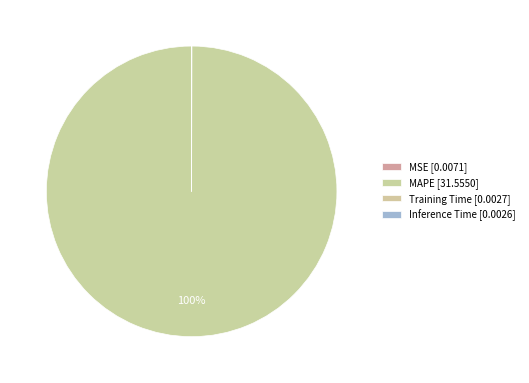

To the nearest percent, what is the average slice percentage?

25%